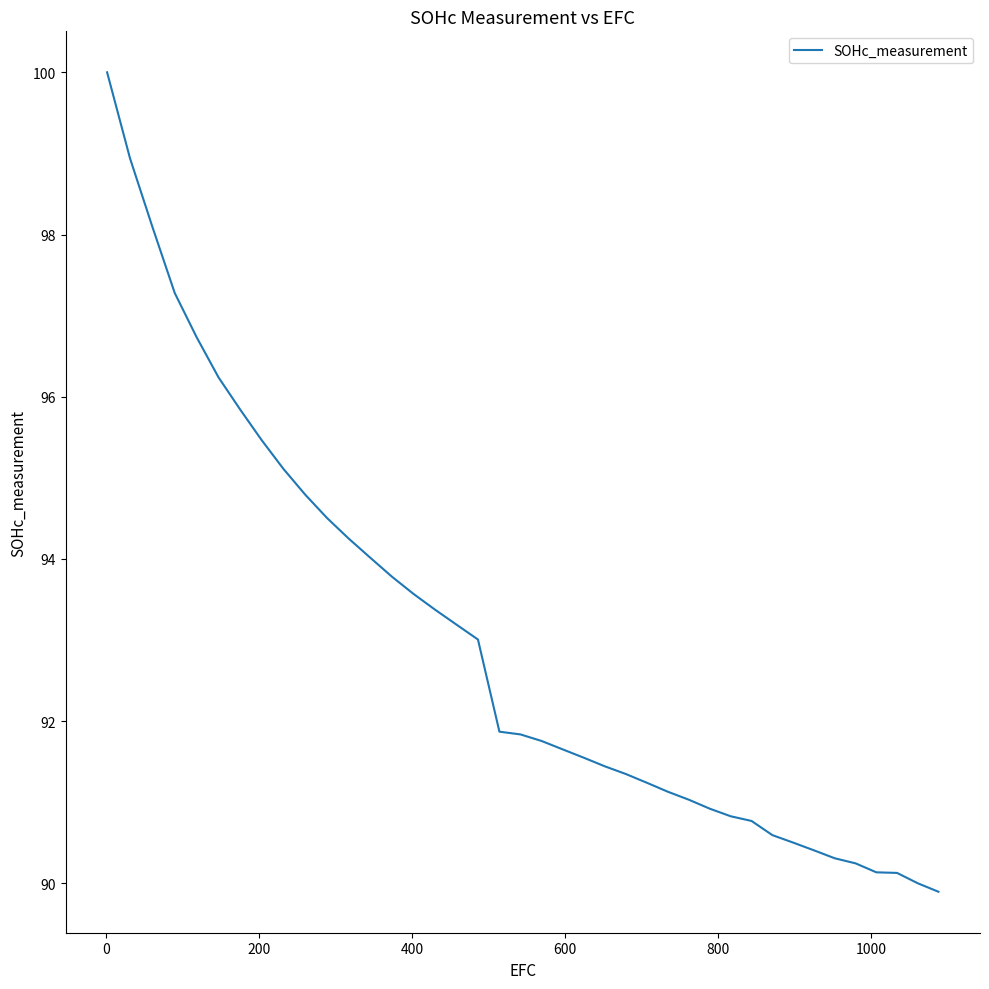

What is the smallest value displayed?

89.9